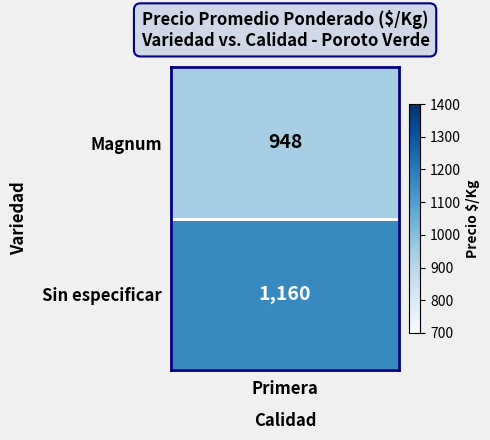

The value of Sin especificar at 28 is 168. True or false?

False